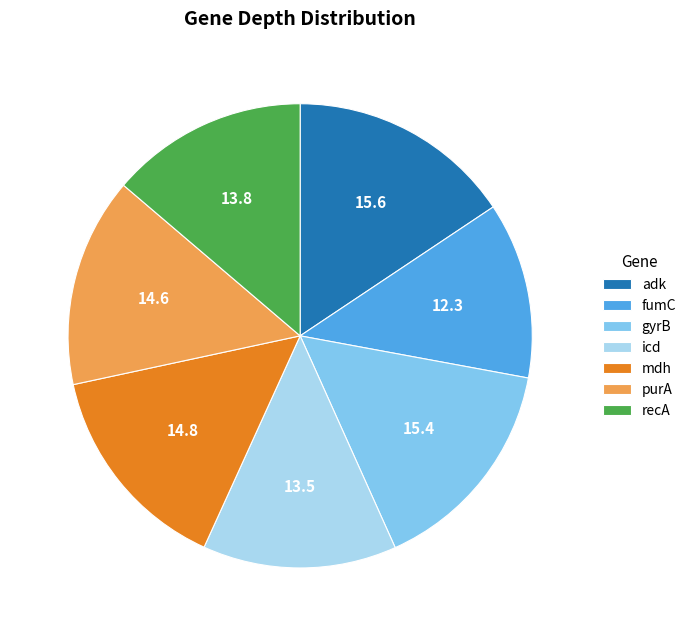

Which slice is the smallest?

fumC